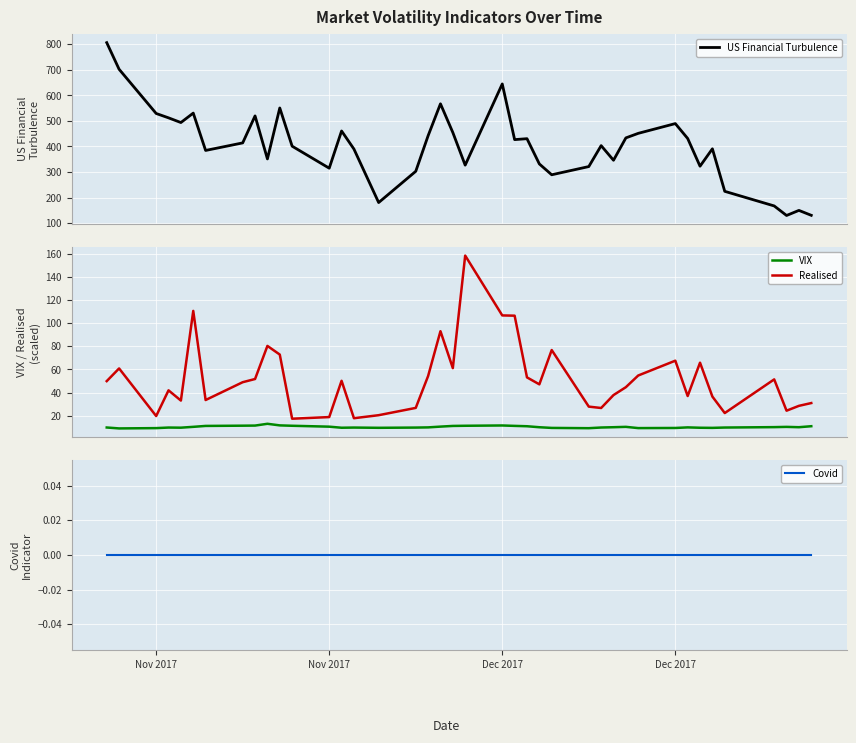

List the series in order of their peak value, lowest first.

Covid, VIX, Realised, US Financial Turbulence